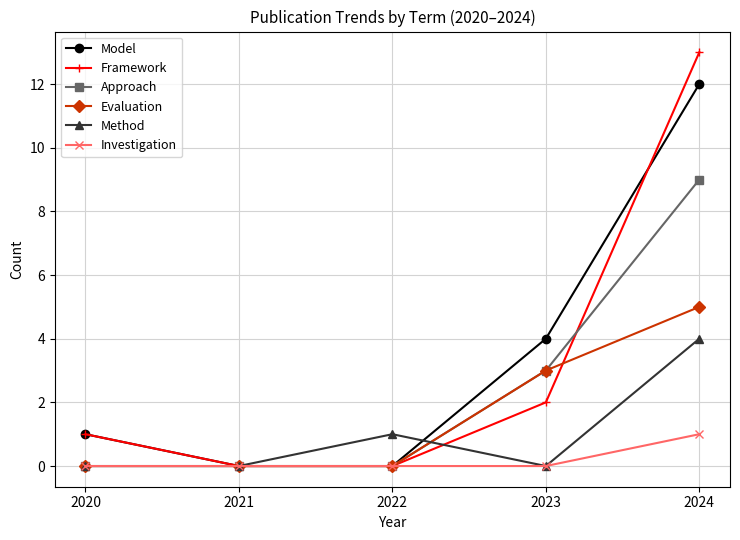

Where is the first local maximum for Method?

2022